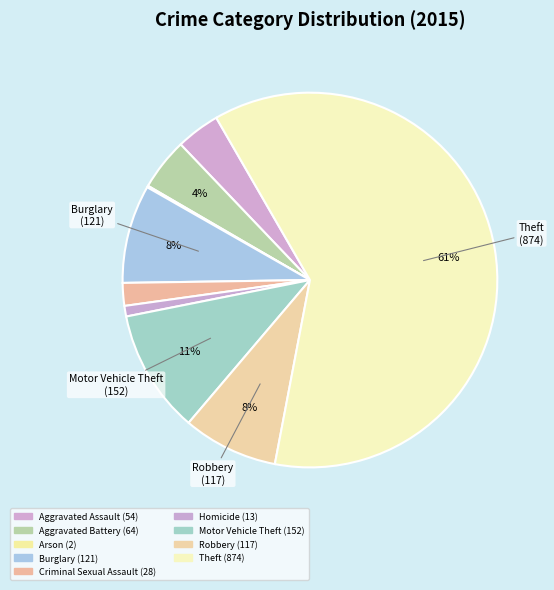

What percentage do Aggravated Battery and Robbery together represent?

12.7%